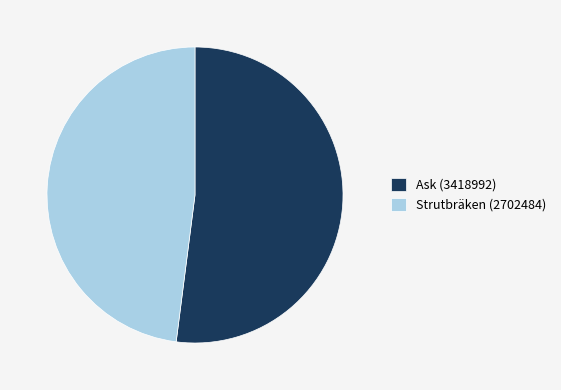

What is the smallest slice in the pie chart?

Strutbräken (2702484)